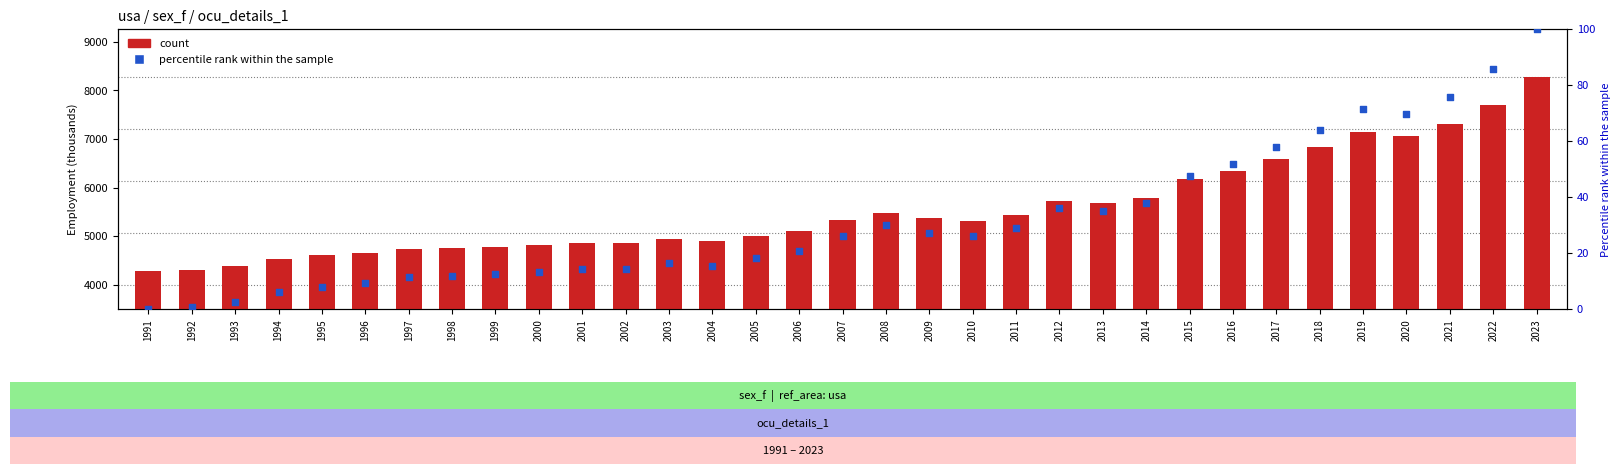

At how many categories does at least one series exceed 712?

33